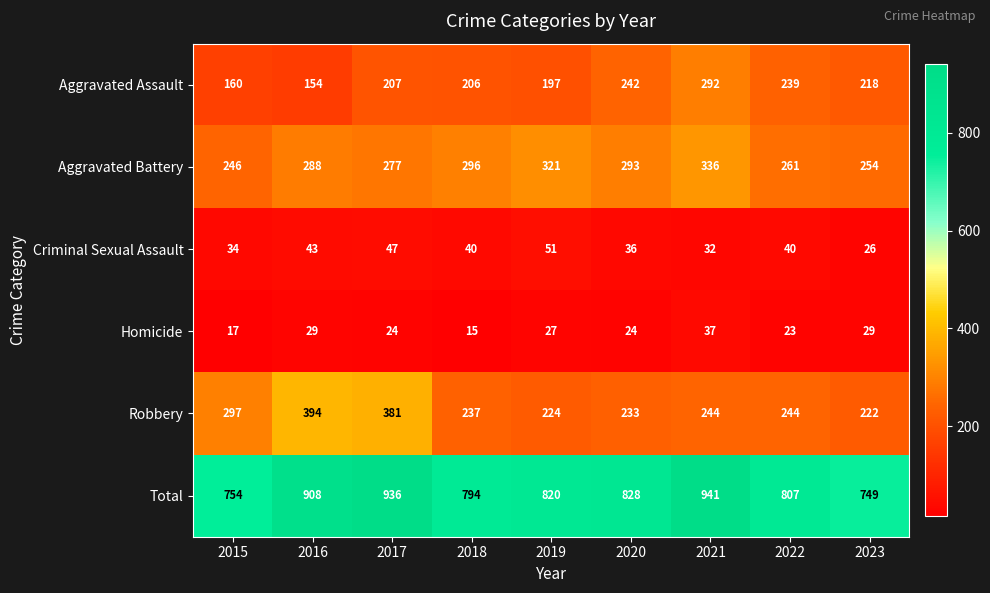

What is the smallest value displayed?

15